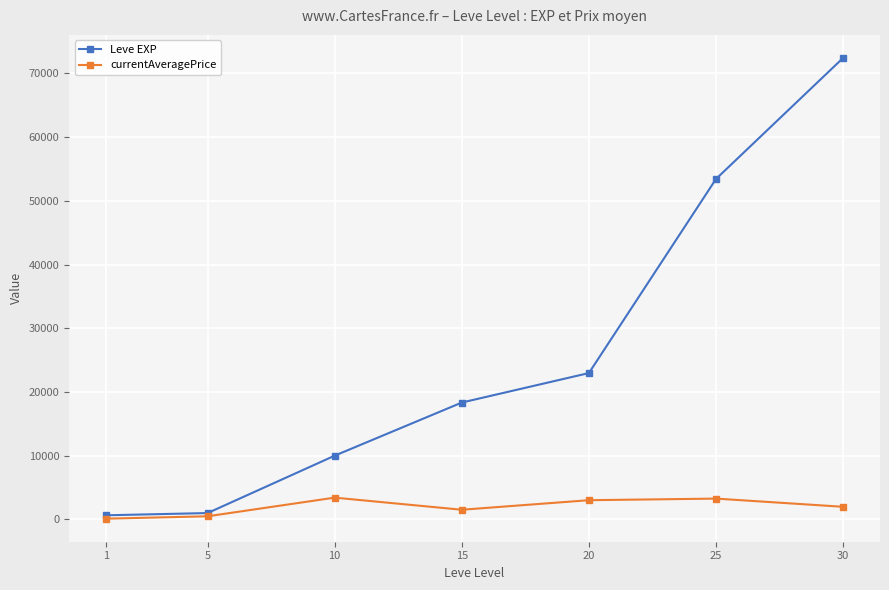

What is the value of the currentAveragePrice point at the 4th from the left?

1500.0